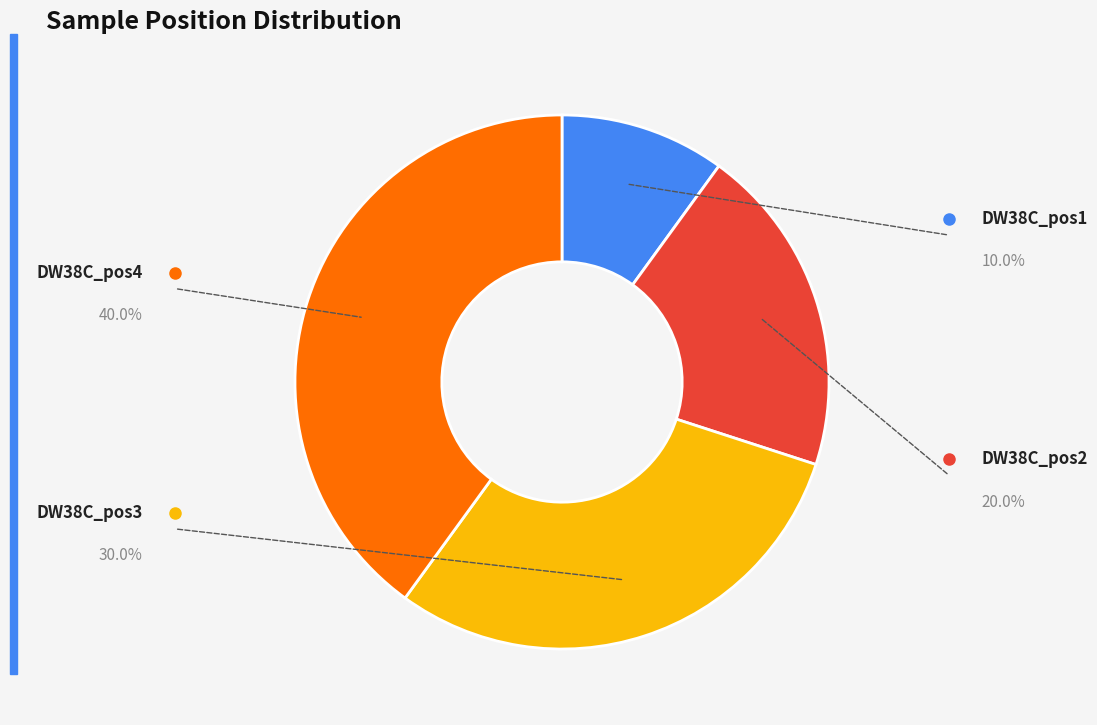

Is there any slice that represents more than half of the pie?

No